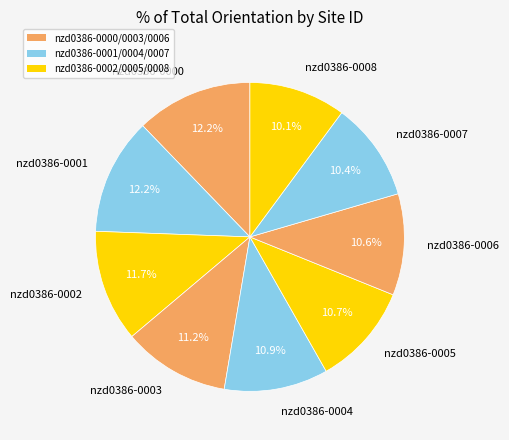

Do nzd0386-0005 and nzd0386-0007 together represent more than half of the pie?

No